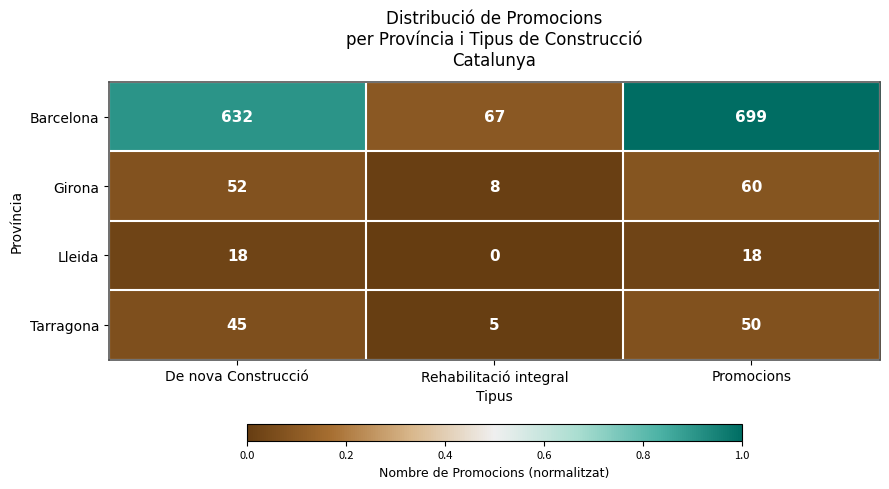

Which series has the widest spread of values?

Barcelona